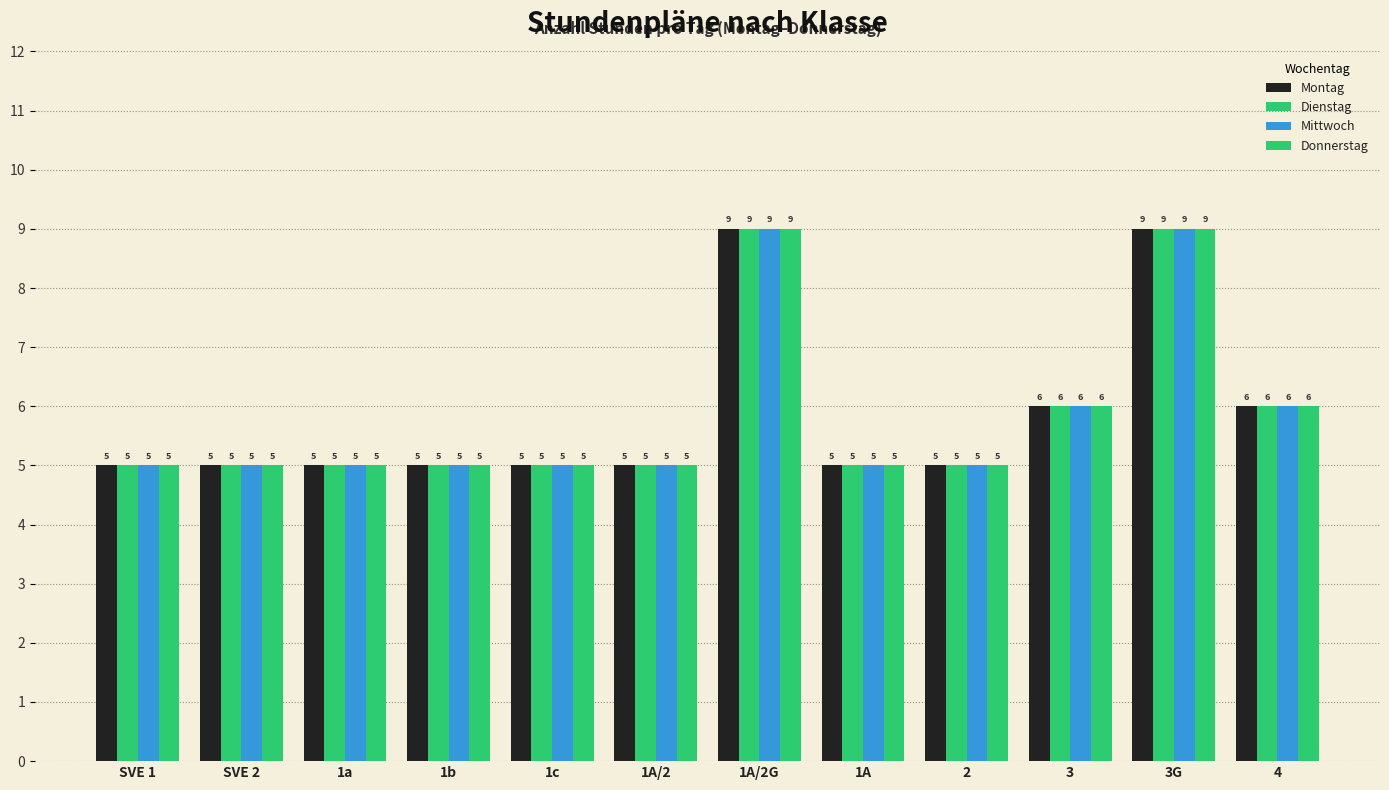

The Dienstag series shows 6 at 3. True or false?

True